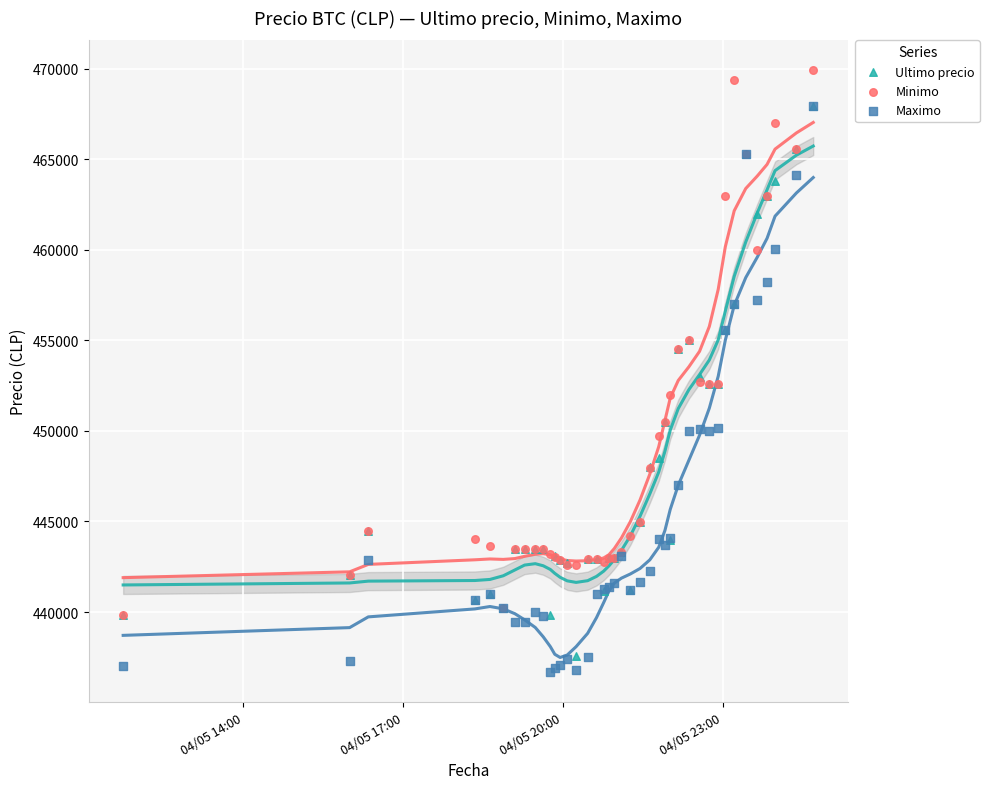

What are all the series names shown in the legend?

Ultimo precio, Minimo, Maximo